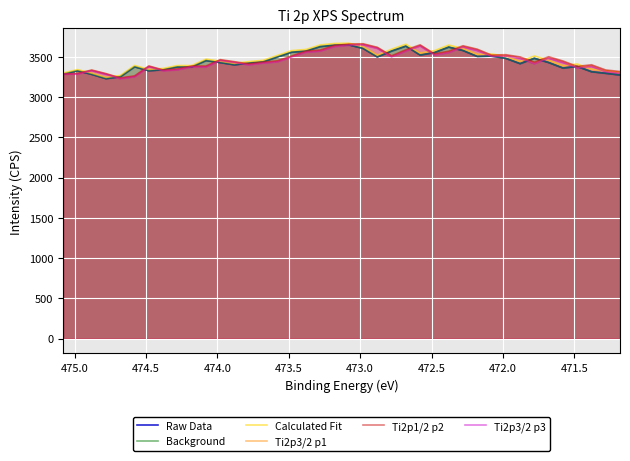

How many values in the Ti2p1/2 p2 series are below 3449?

20